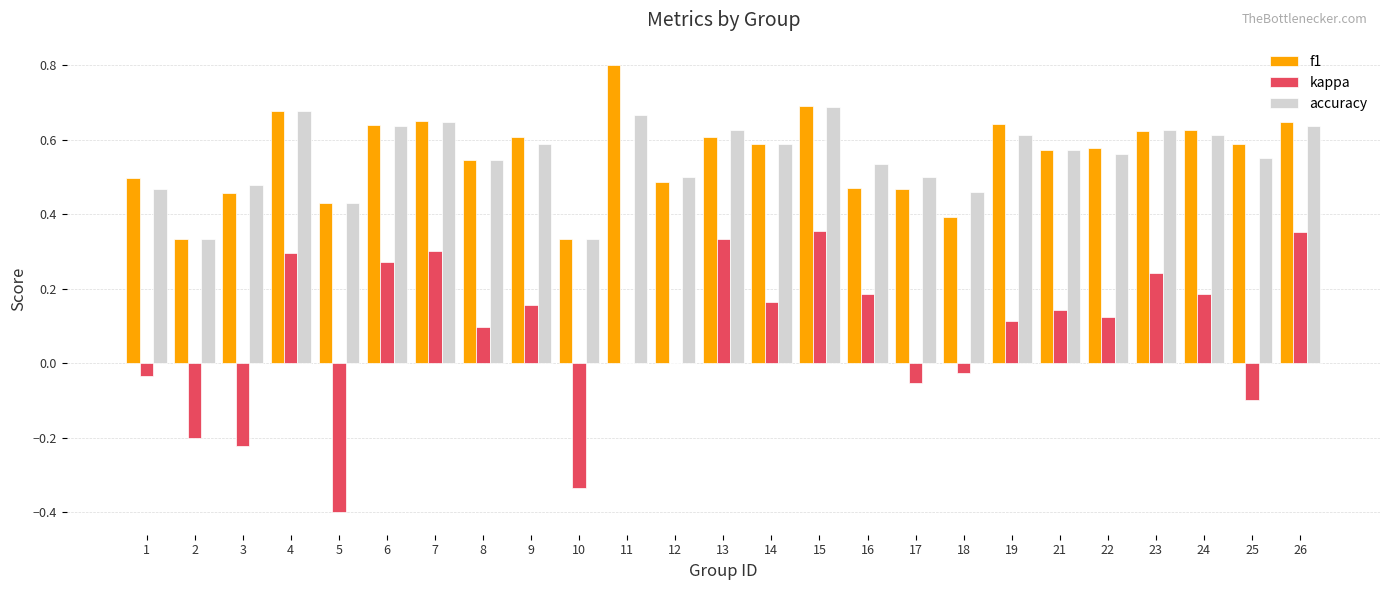

What is the maximum value shown in the chart?

0.8